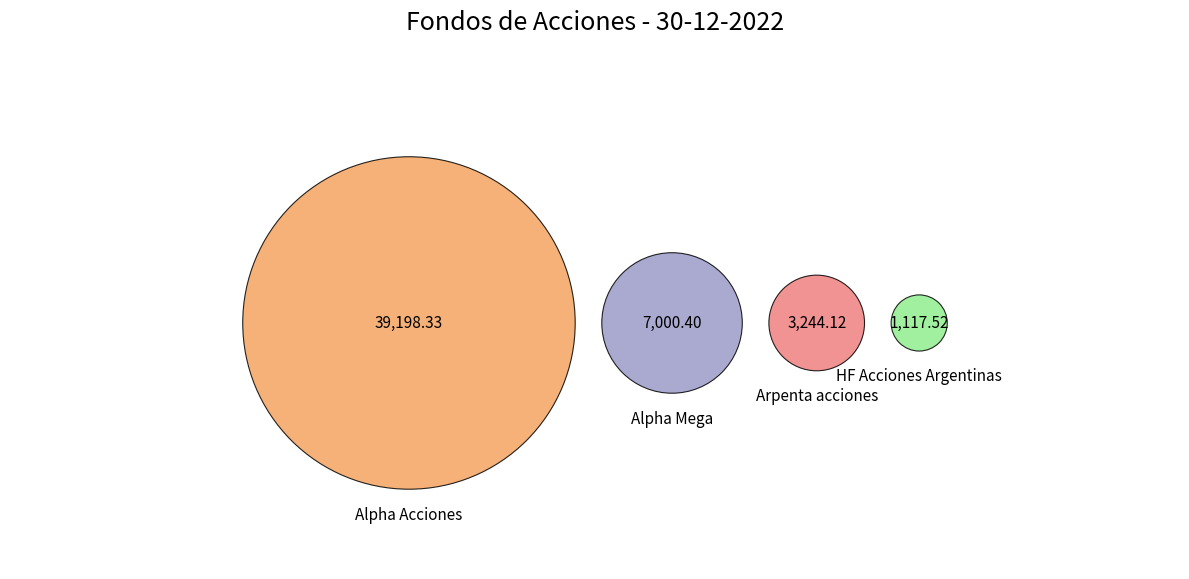

What is the smallest slice in the pie chart?

HF Acciones Argentinas